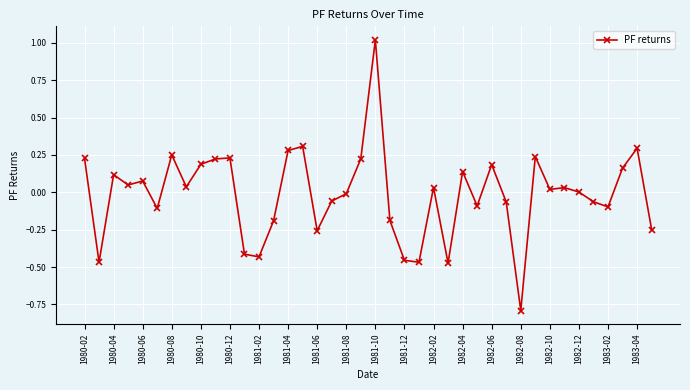

True or false: the data has more than 2 interior local peaks.

True